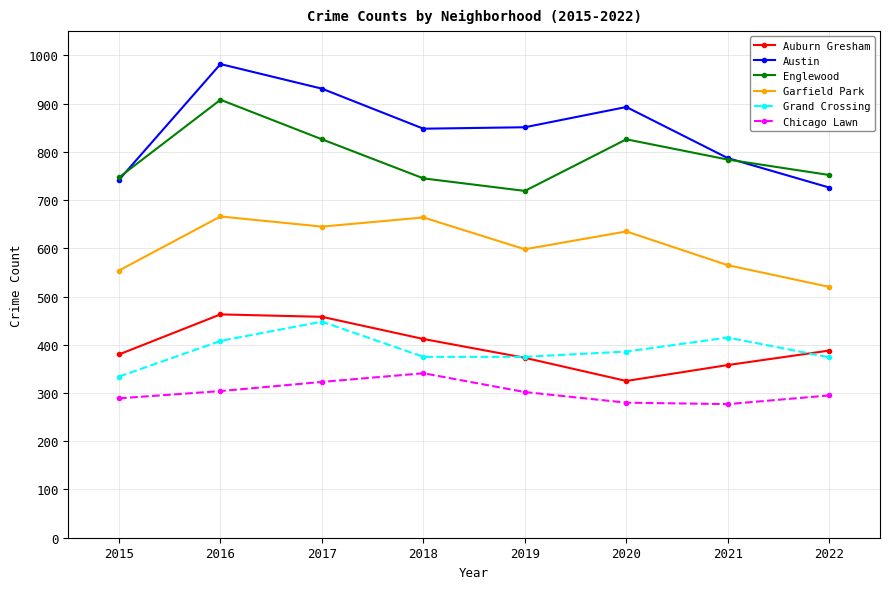

What is the sum of all Auburn Gresham values?

3157